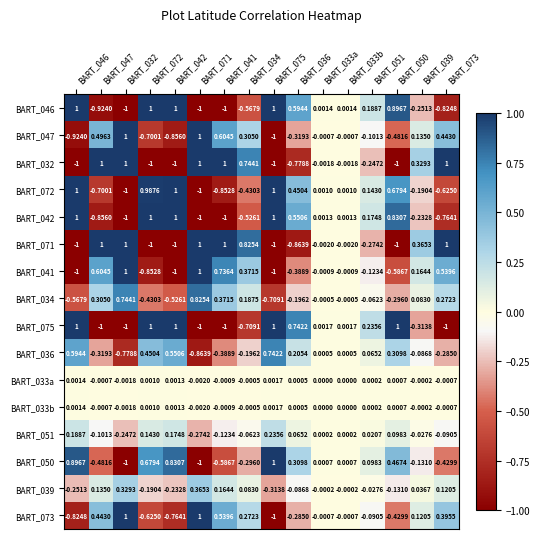

Is the value of BART_041 at BART_050 greater than the value of BART_042 at BART_032?

Yes